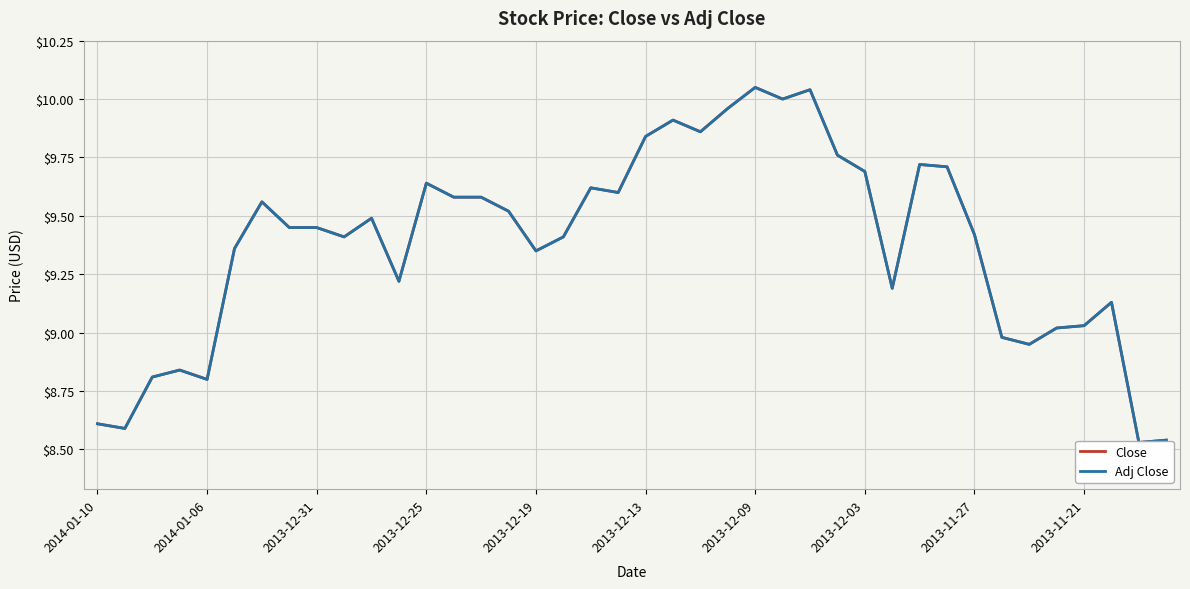

What is the maximum value shown in the chart?

10.1